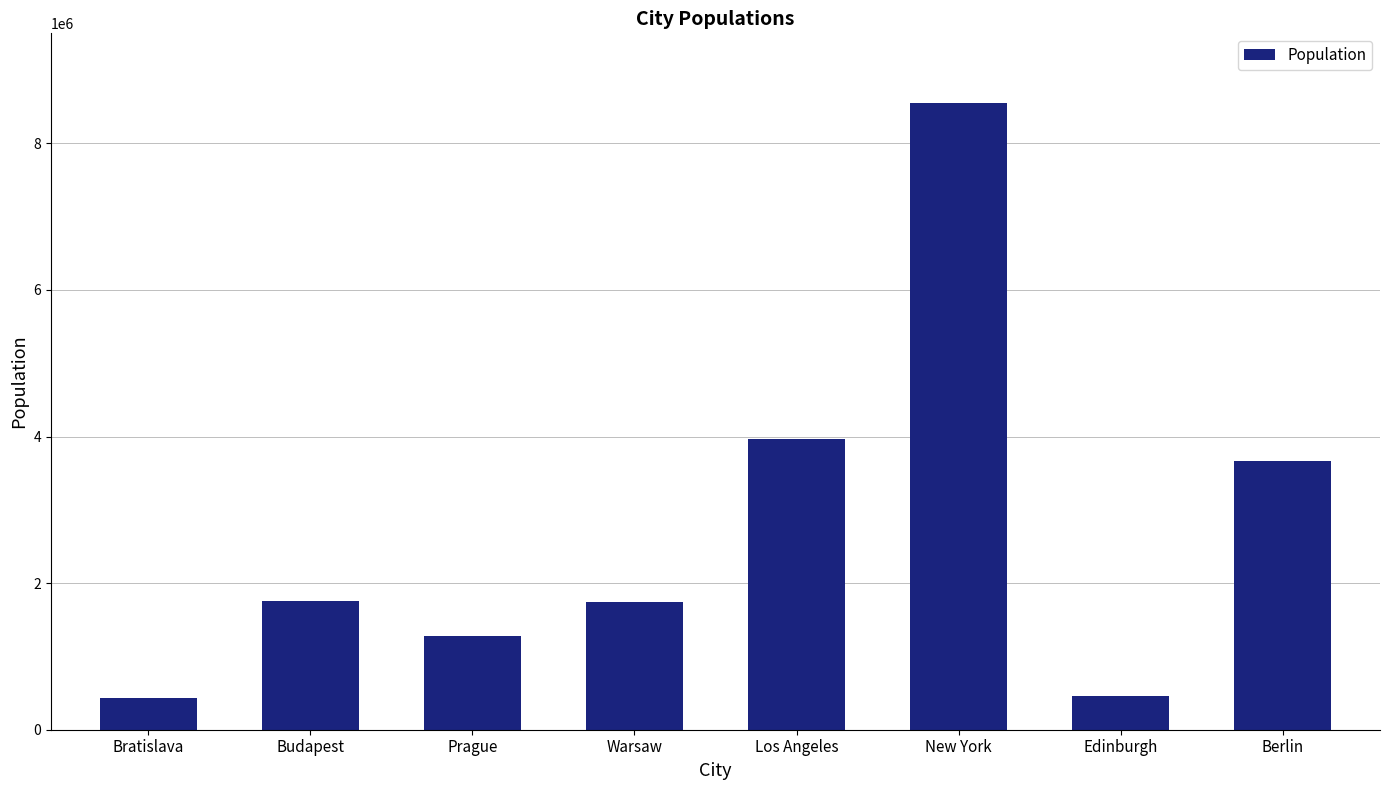

Count the number of categories in the chart.

8